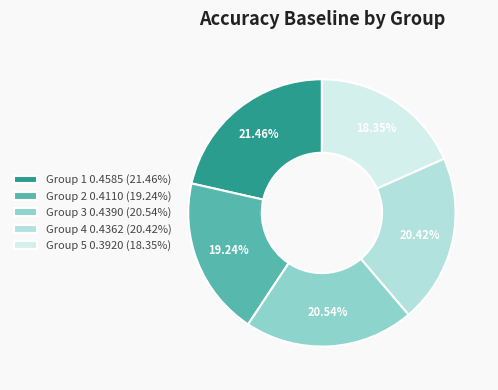

Between Group 2 0.4110 (19.24%) and Group 3 0.4390 (20.54%), which is larger?

Group 3 0.4390 (20.54%)